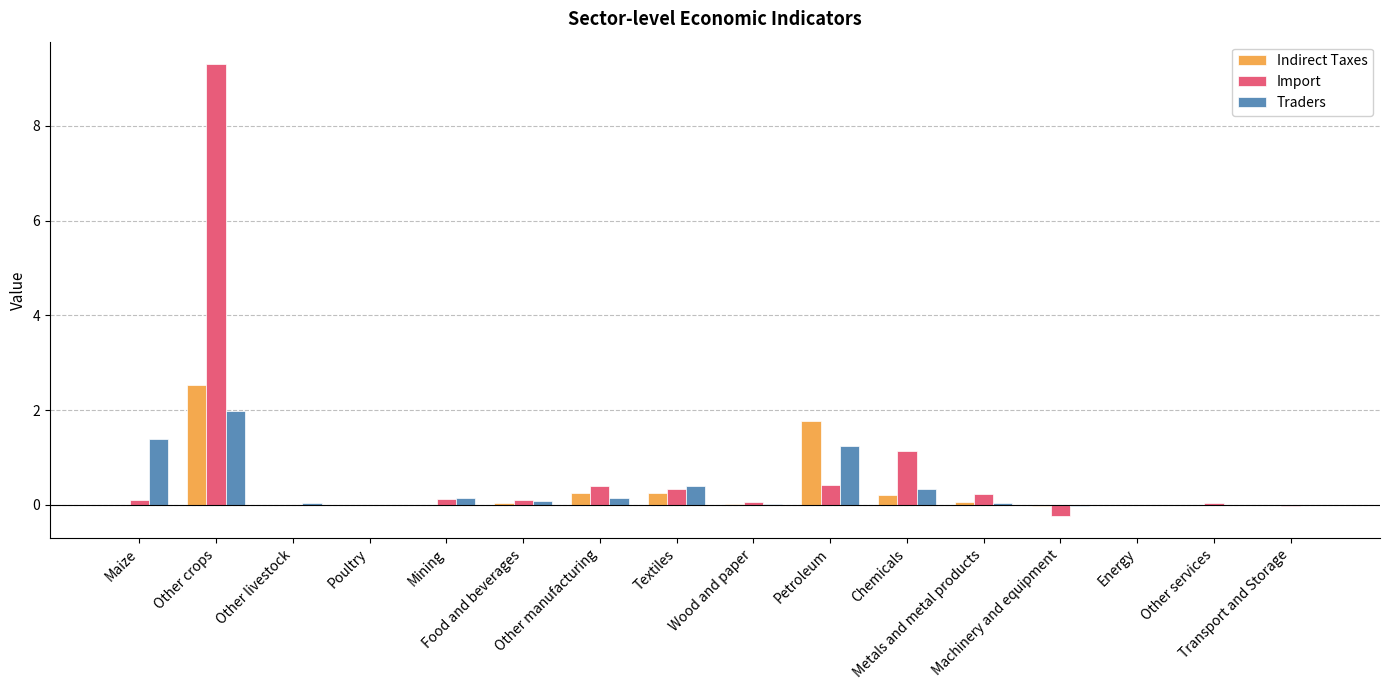

What is the maximum value for Import?

9.3